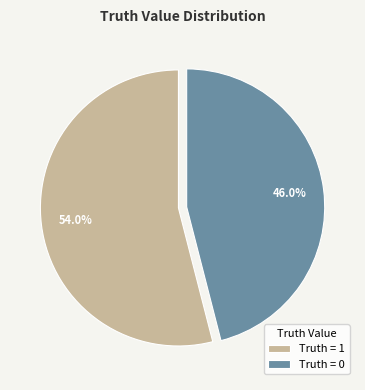

How many segments does this pie chart have?

2